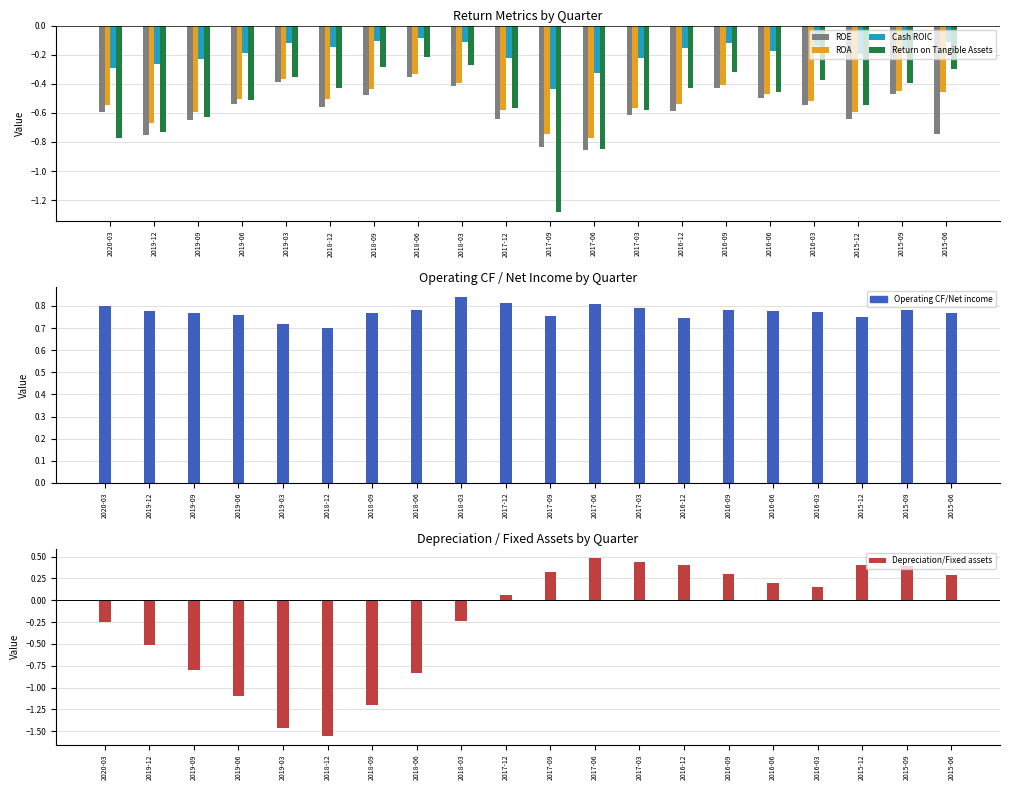

Is it true that Cash ROIC equals -0.1 at 2018-03?

True